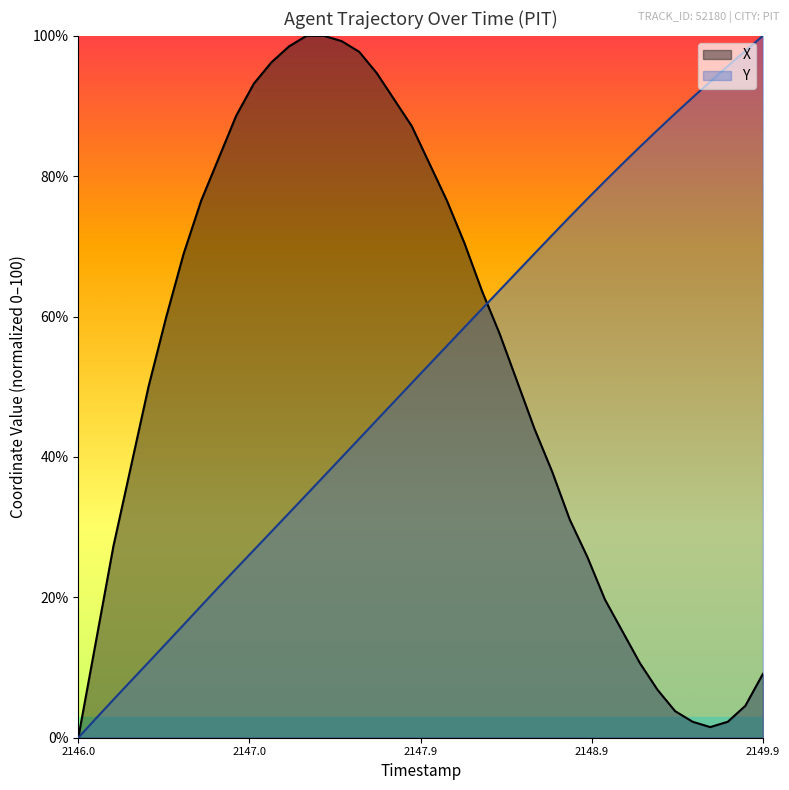

Which category has the highest value in the Y series?

2149.9